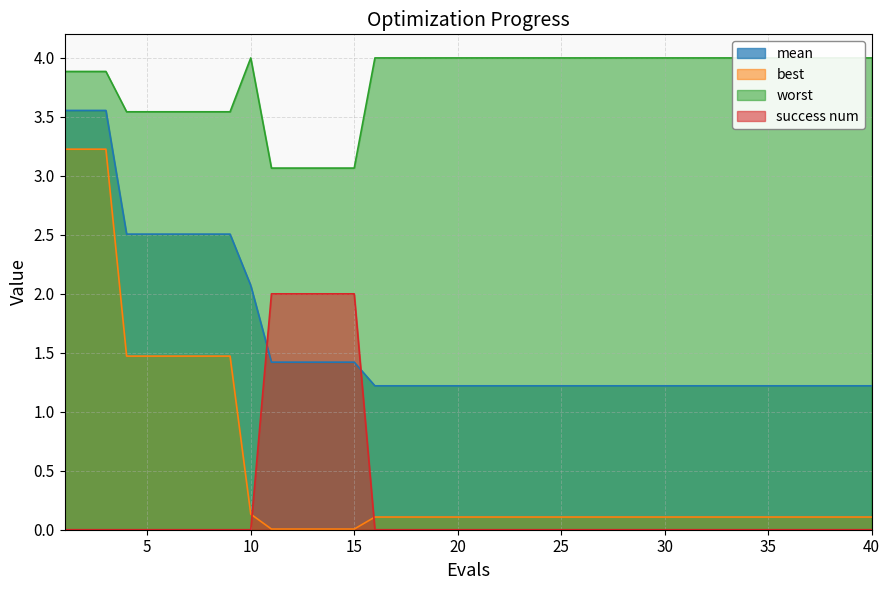

At which label does mean reach its peak?

1